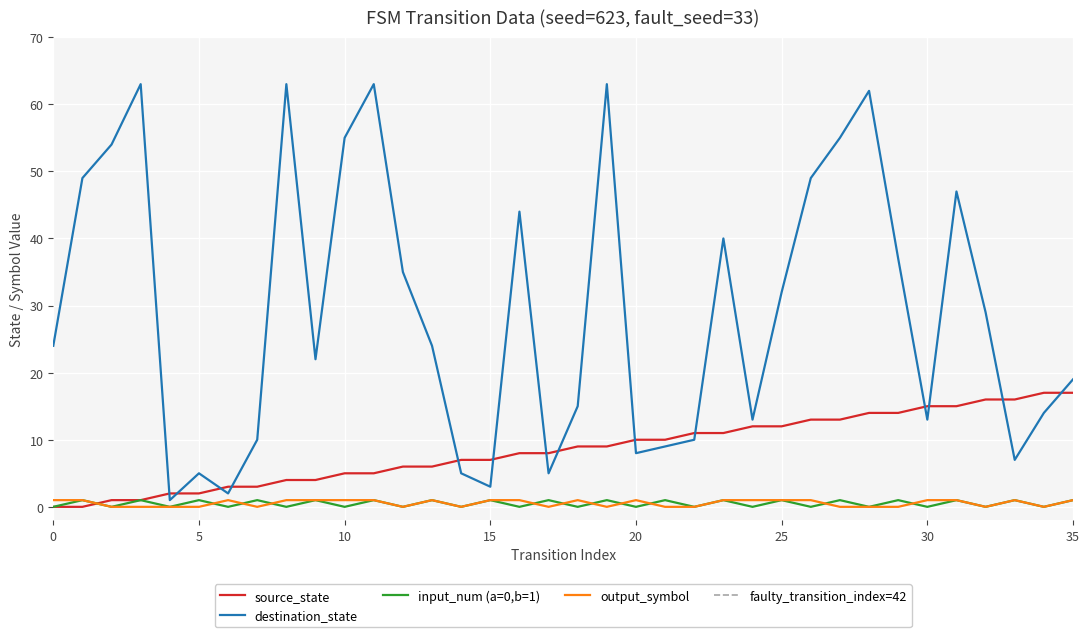

At how many categories does at least one series exceed 6?

33